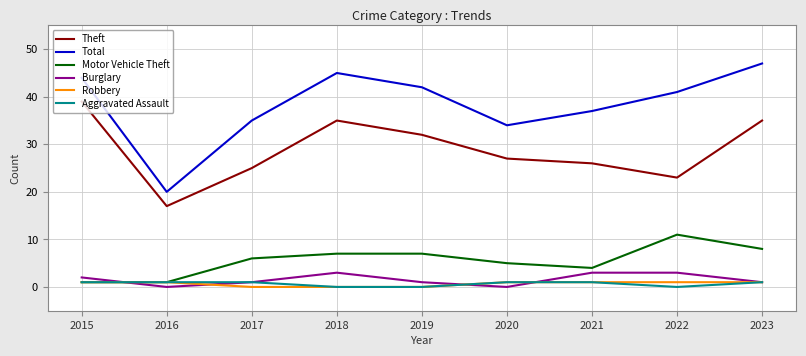

Is this an area chart (filled region under the line)?

No